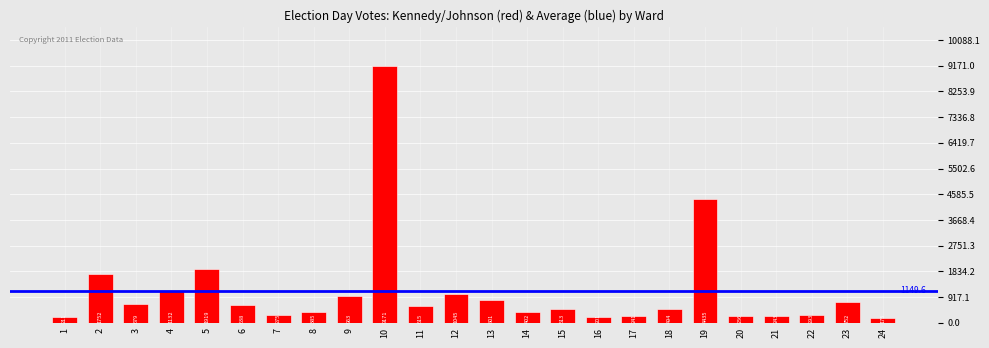

What is the maximum value shown in the chart?

9171